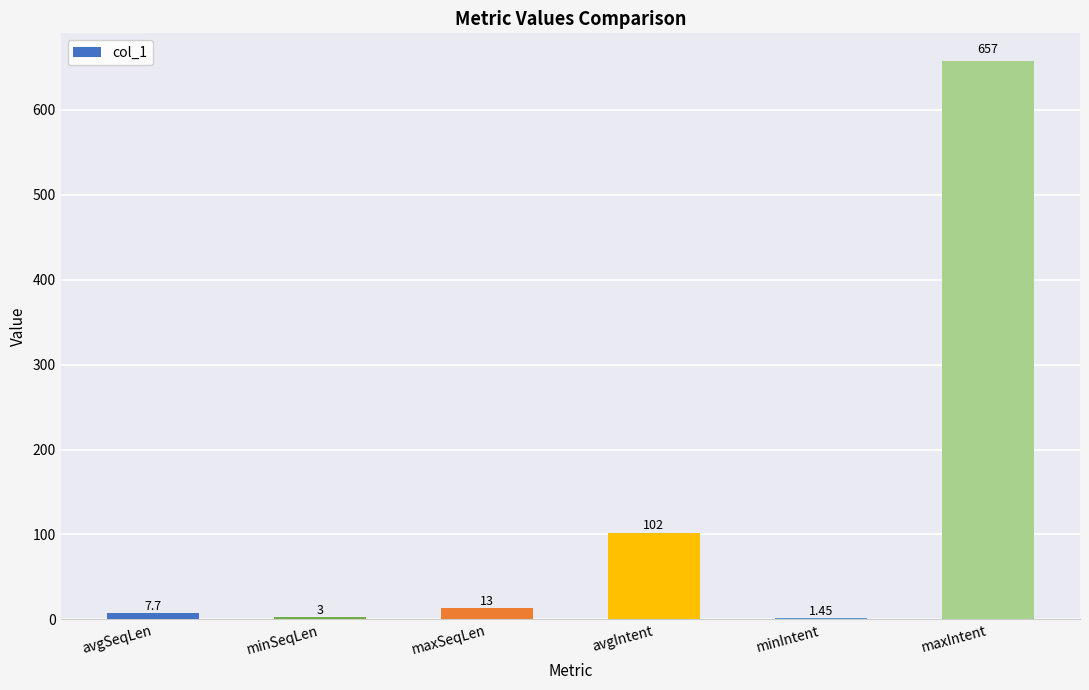

True or false: the data shows 7.7 at avgSeqLen.

True